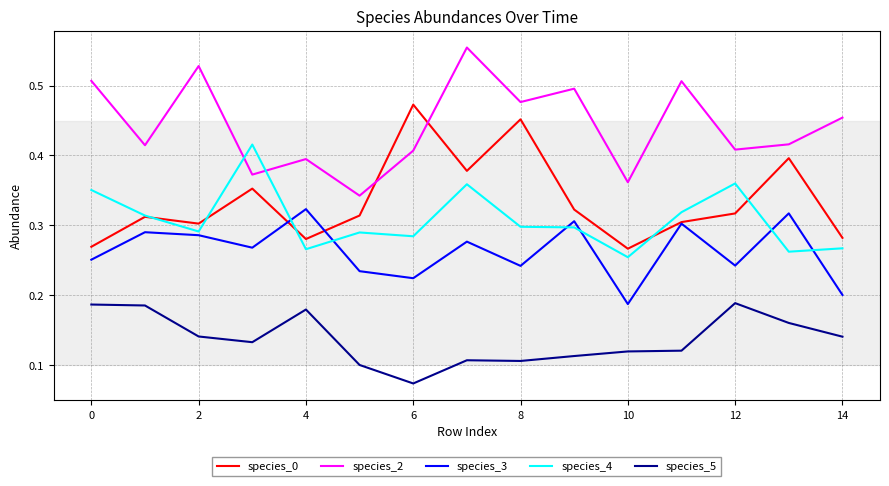

List the series in order of their peak value, highest first.

species_2, species_0, species_4, species_3, species_5